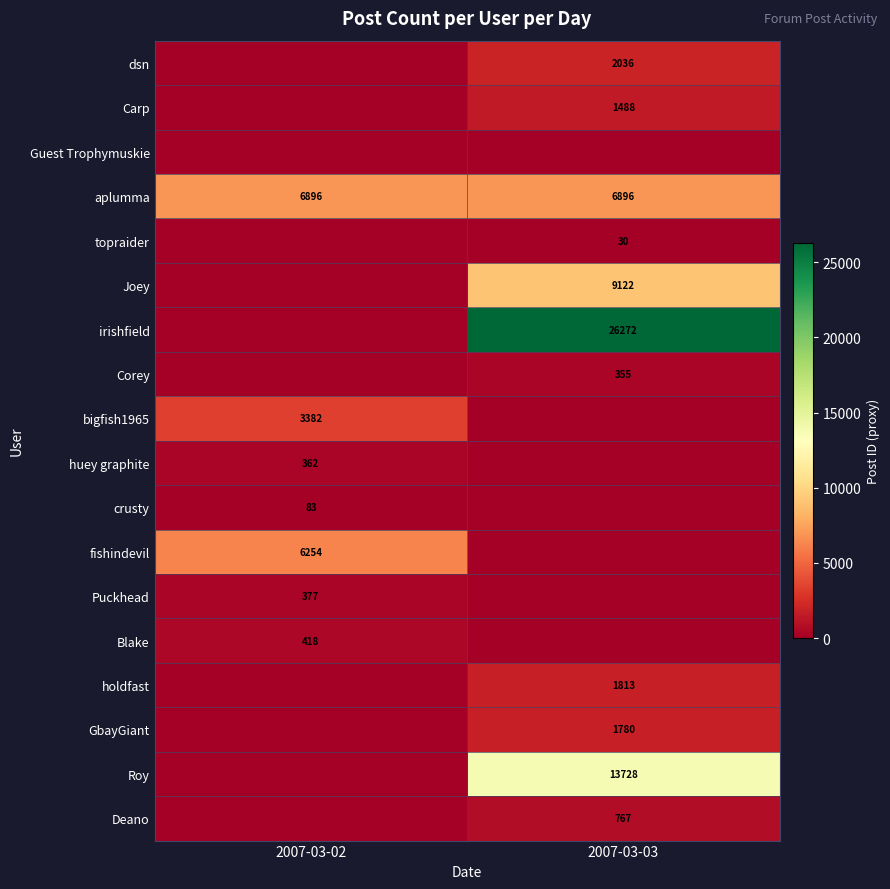

The bigfish1965 series shows 3382 at 2007-03-02. True or false?

True